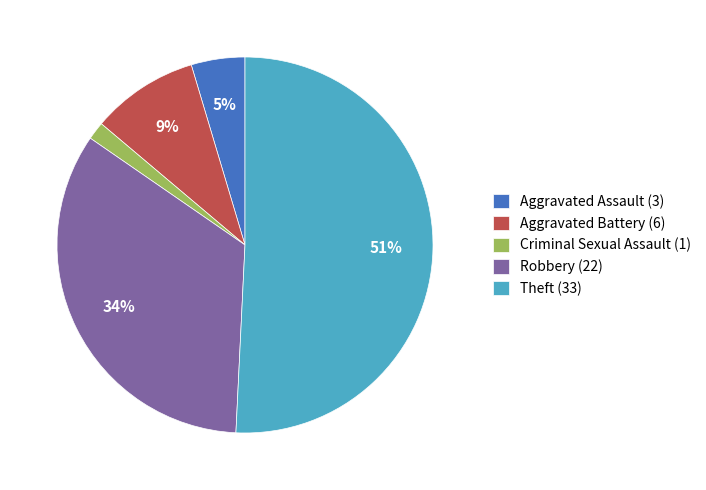

To the nearest percent, what is the difference between the Robbery and Criminal Sexual Assault slice percentages?

32%